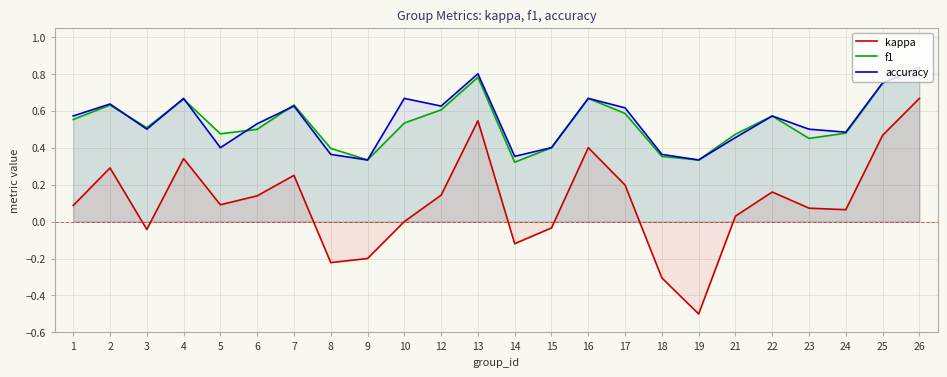

What is the spread (max minus min) of values at 1?

0.5